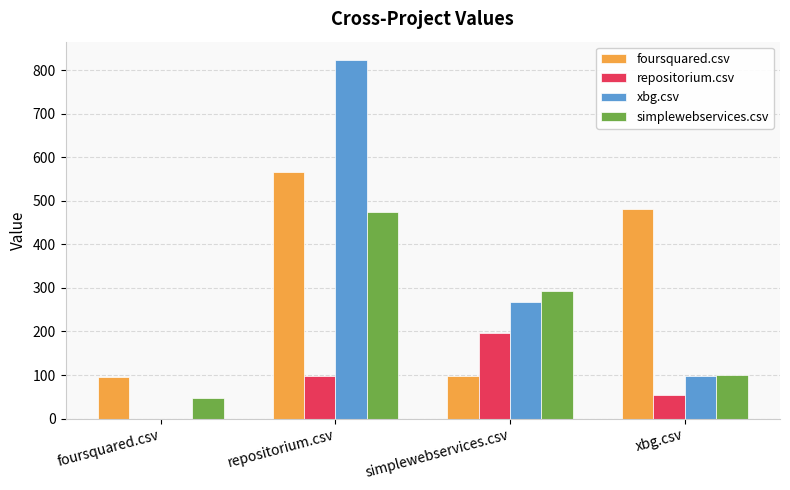

What is the greatest value displayed?

824.5